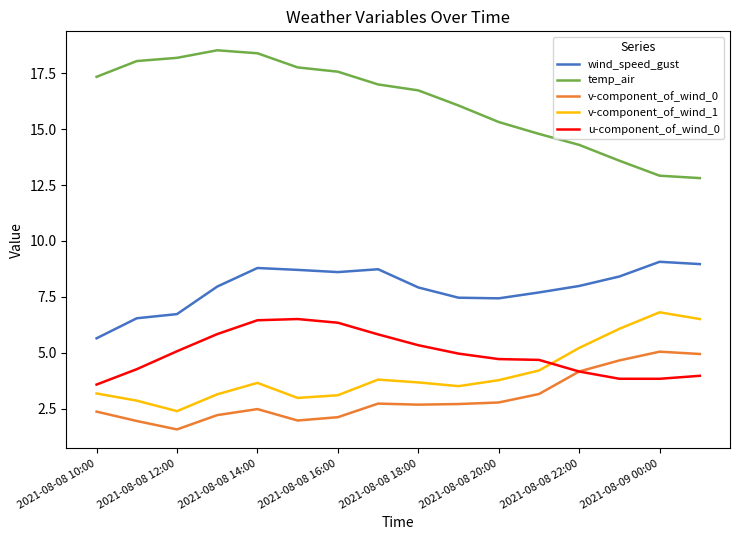

What are all the series names shown in the legend?

wind_speed_gust, temp_air, v-component_of_wind_0, v-component_of_wind_1, u-component_of_wind_0